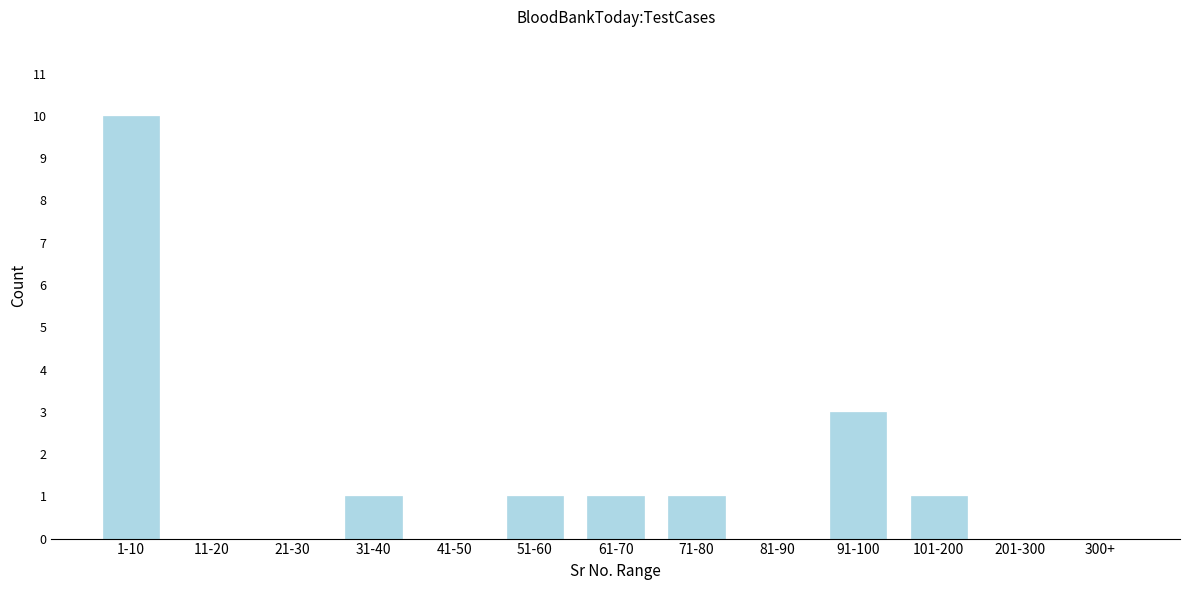

At which category does the chart reach its peak across all series?

1-10